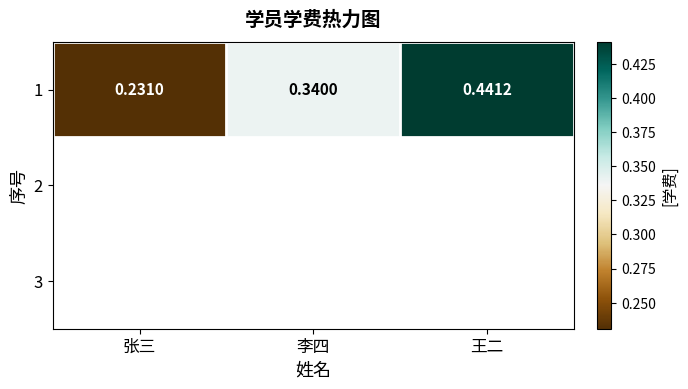

List the labels in order of value, smallest first.

张三, 李四, 王二